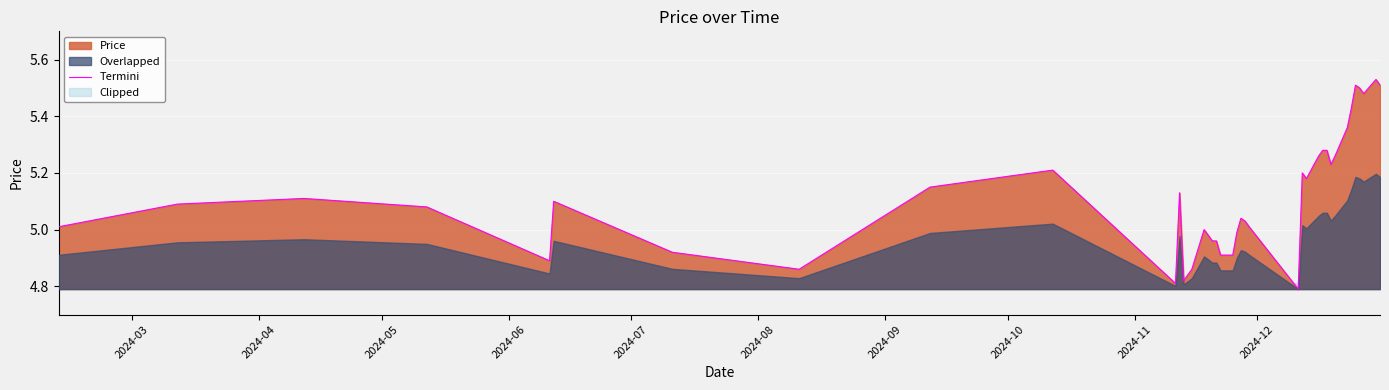

What is the ratio of the value at 2024-09 to the value at 2024-11?

1.0